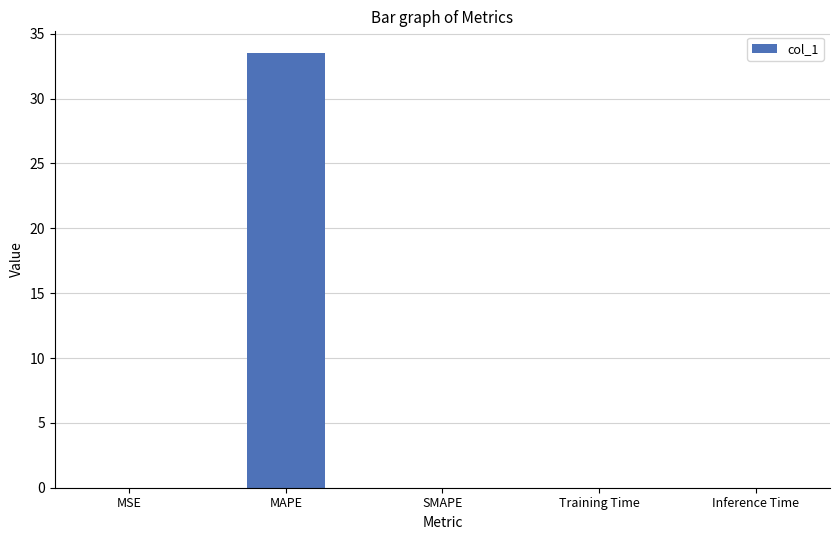

Is it true that the value at MSE is 0.0?

True